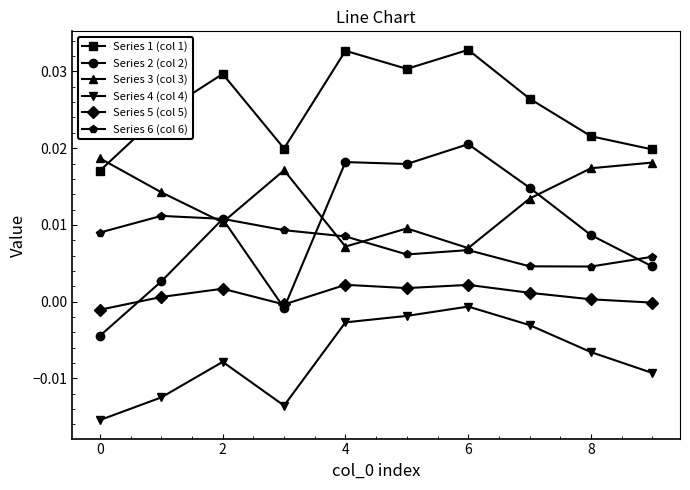

True or false: Series 5 (col 5) has more than 1 interior local peaks.

True